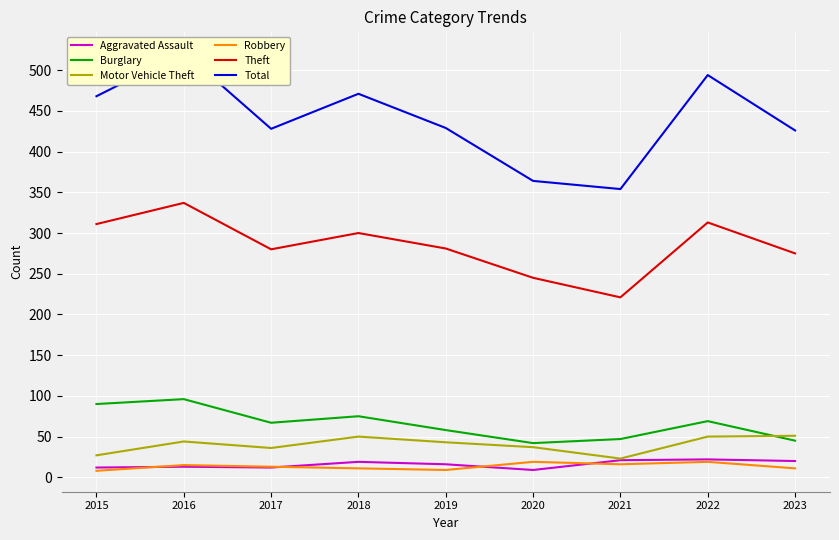

What is the average value of the Aggravated Assault series?

16